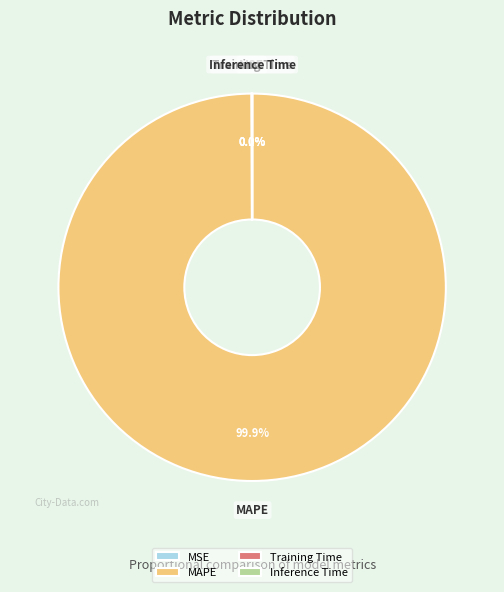

Is MAPE the majority of the pie?

Yes